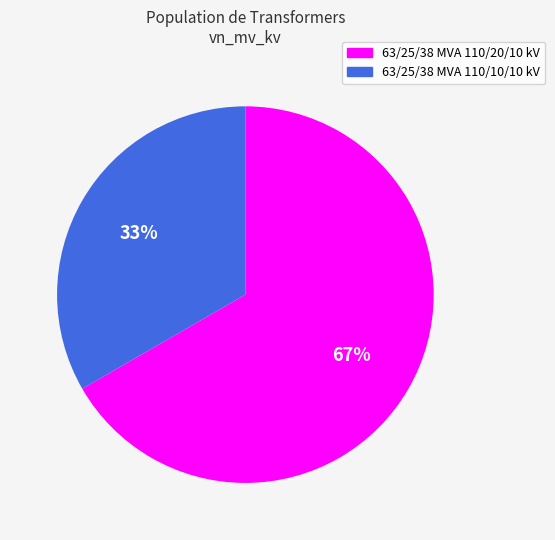

Which slice is the smallest?

63/25/38 MVA 110/10/10 kV